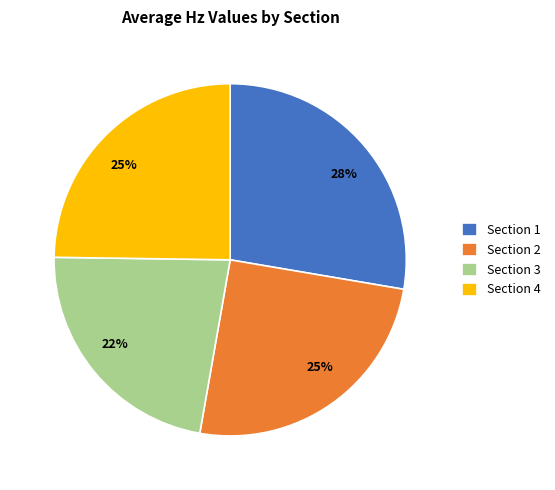

To the nearest percent, what is the difference between the Section 3 and Section 2 slice percentages?

3%